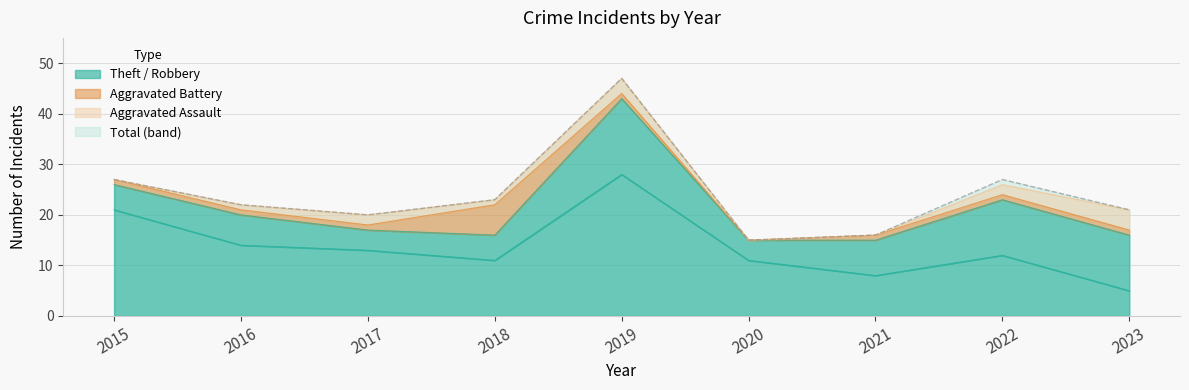

What is the difference between the values at 2022 and 2020?

12